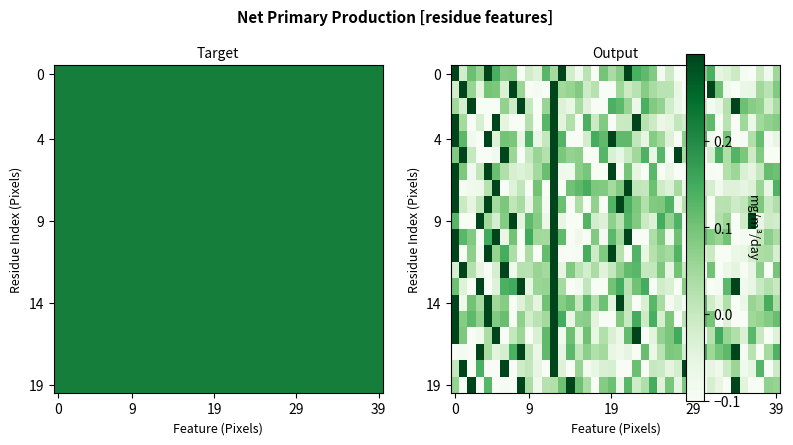

At how many categories does at least one series exceed 0?

40